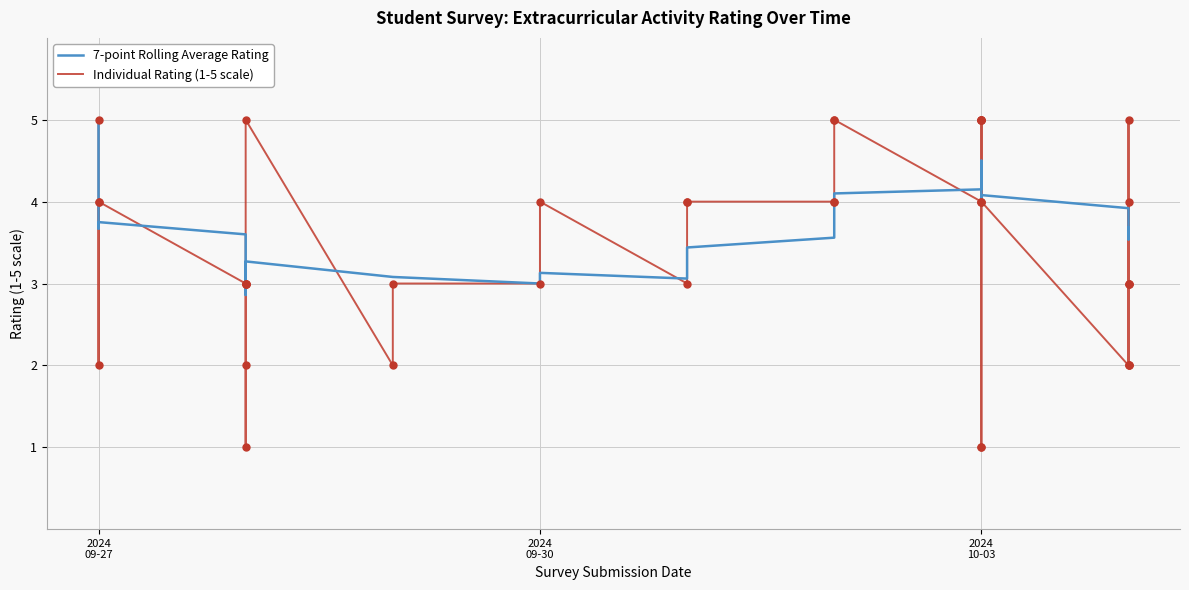

What are all the series names shown in the legend?

7-point Rolling Average Rating, Individual Rating (1-5 scale)